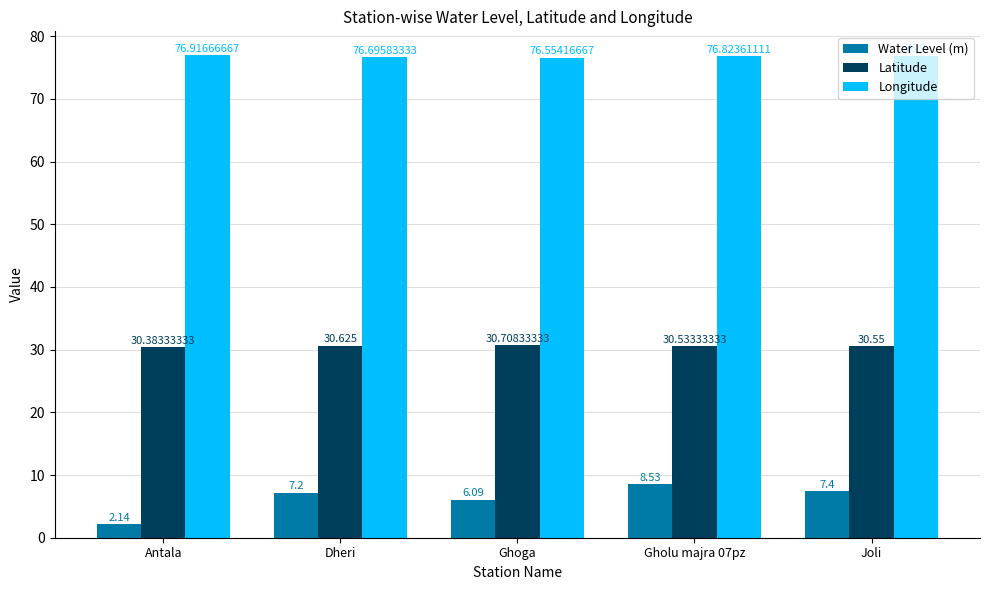

At which label does Longitude reach its minimum?

Ghoga